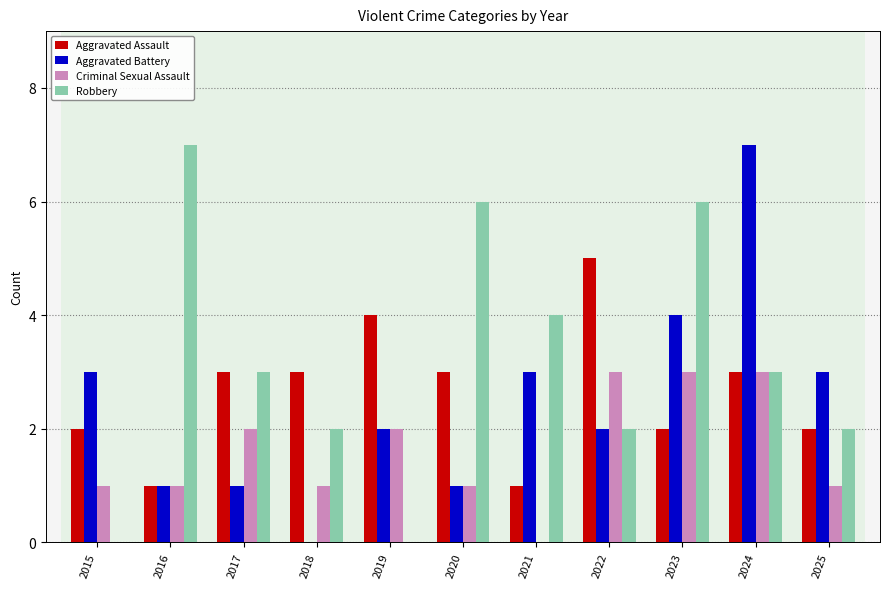

What are all the series names shown in the legend?

Aggravated Assault, Aggravated Battery, Criminal Sexual Assault, Robbery